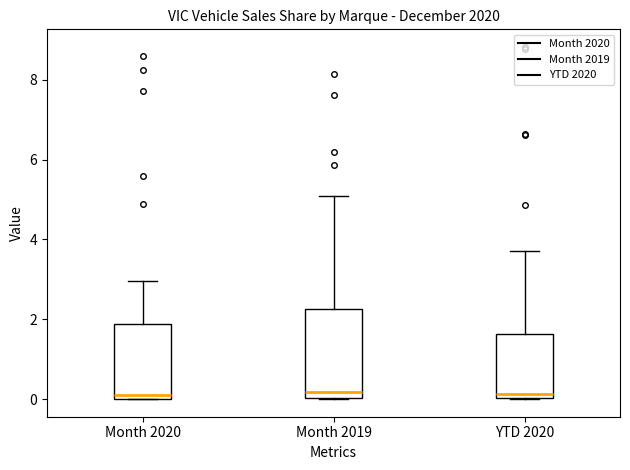

Reading left to right, transcribe this box plot: for each box, give where its median line is, the range the box spans, and where its two whiskers end, as read against the y-axis. The values are not printed on the chart, so give them approximately, as read against the axis.

Month 2020: median 0.2, box 0.0 to 1.8, whiskers 0.0 to 3.0
Month 2019: median 0.2, box 0.0 to 2.2, whiskers 0.0 to 5.0
YTD 2020: median 0.2, box 0.0 to 1.6, whiskers 0.0 to 3.8